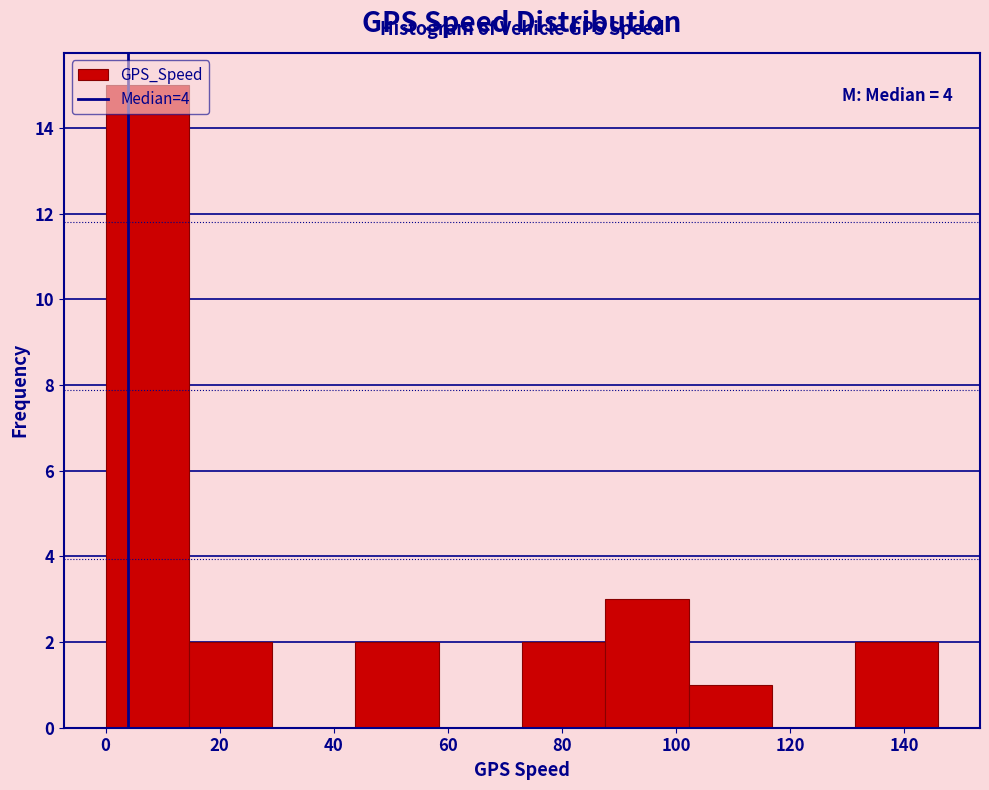

Over which range of the x-axis is the bar tallest?

0.0 to 14.6